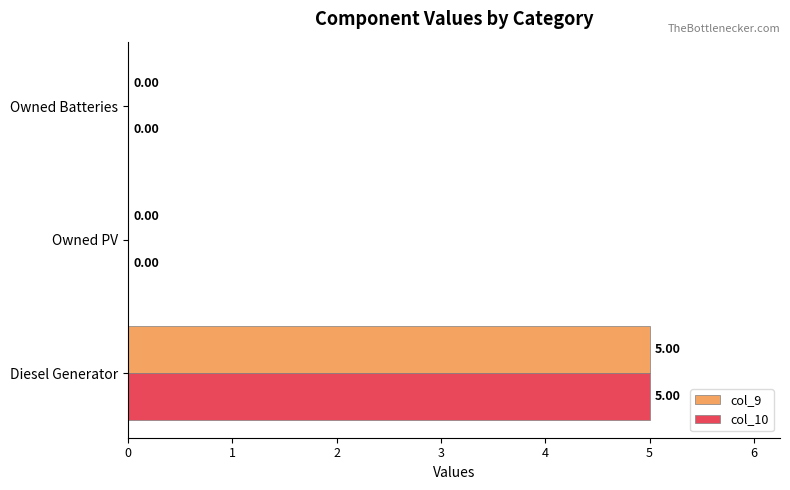

At which category is the sum across all series the highest?

Diesel Generator